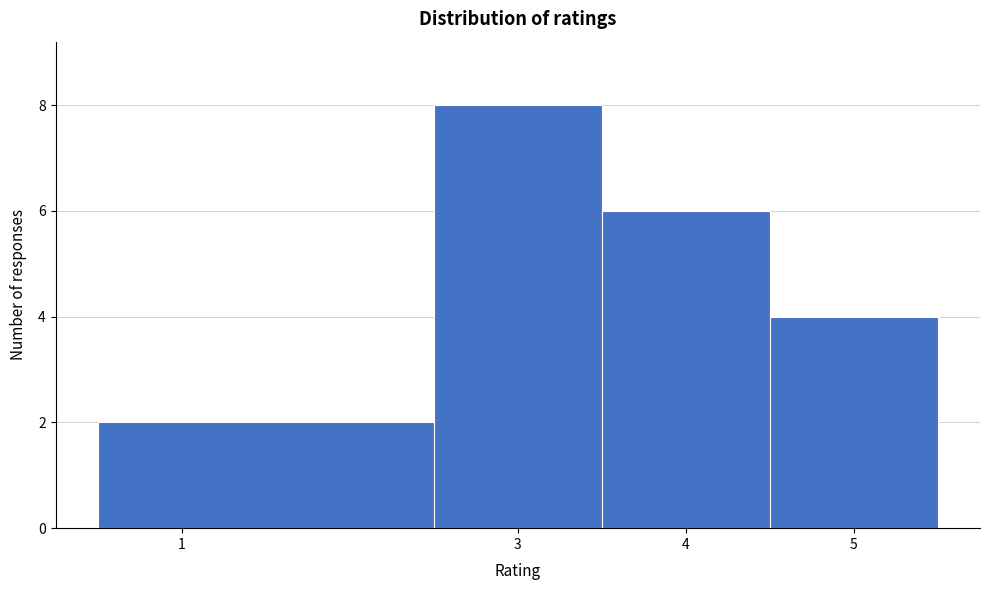

What is the height of the bar covering 2.5 to 3.5 on the x-axis? The values are not printed on the chart, so give them approximately, as read against the axis.

8